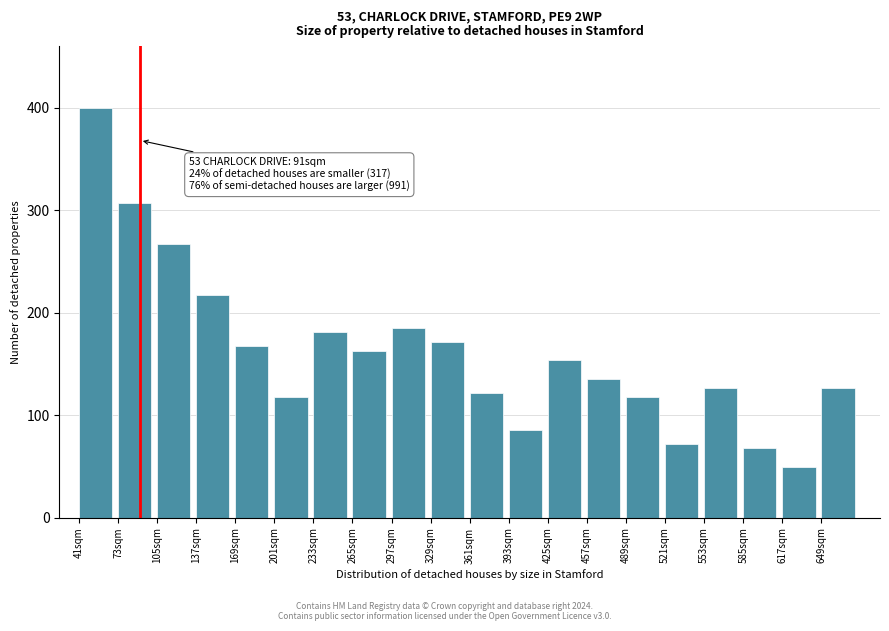

Reading right to left, what are all the values shown in this chart?

126.6	49.7	67.8	126.6	72.3	117.5	135.6	153.7	85.9	122.0	171.8	185.3	162.7	180.8	117.5	167.2	216.9	266.7	307.3	400.0